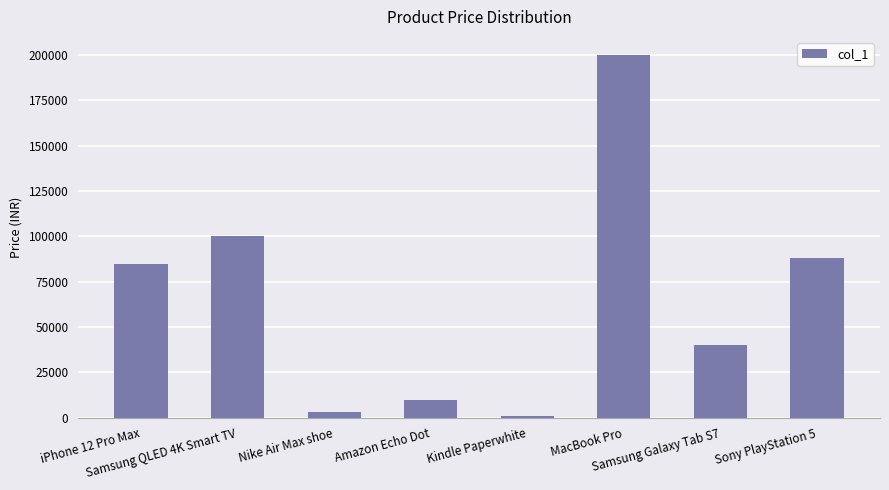

Reading left to right, transcribe all the data shown in this chart.

iPhone 12 Pro Max=85000	Samsung QLED 4K Smart TV=100000	Nike Air Max shoe=3000	Amazon Echo Dot=10000	Kindle Paperwhite=800	MacBook Pro=200000	Samsung Galaxy Tab S7=40000	Sony PlayStation 5=88000